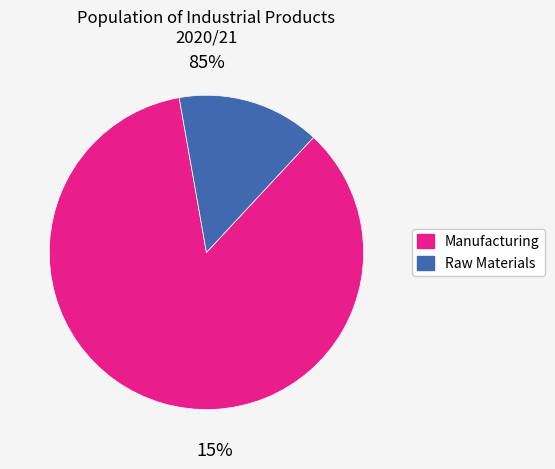

The Types of Trailers slice represents 11% of the pie. True or false?

False